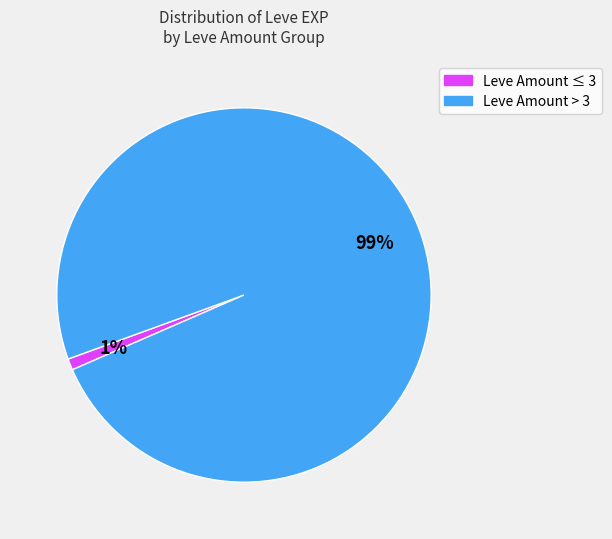

Is there any slice that represents more than half of the pie?

Yes